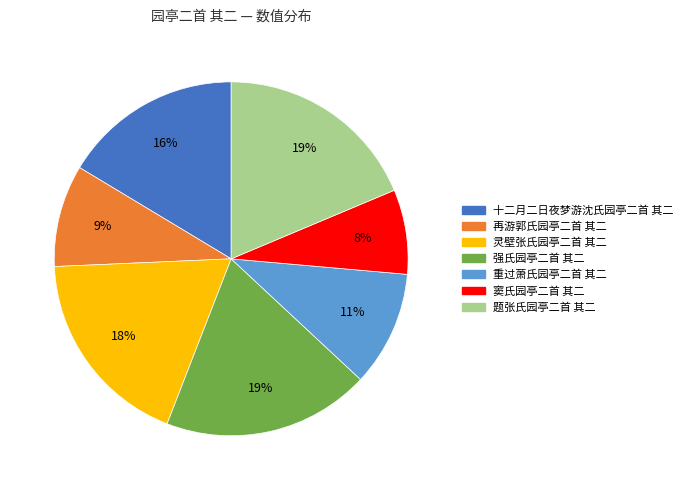

How many segments does this pie chart have?

7